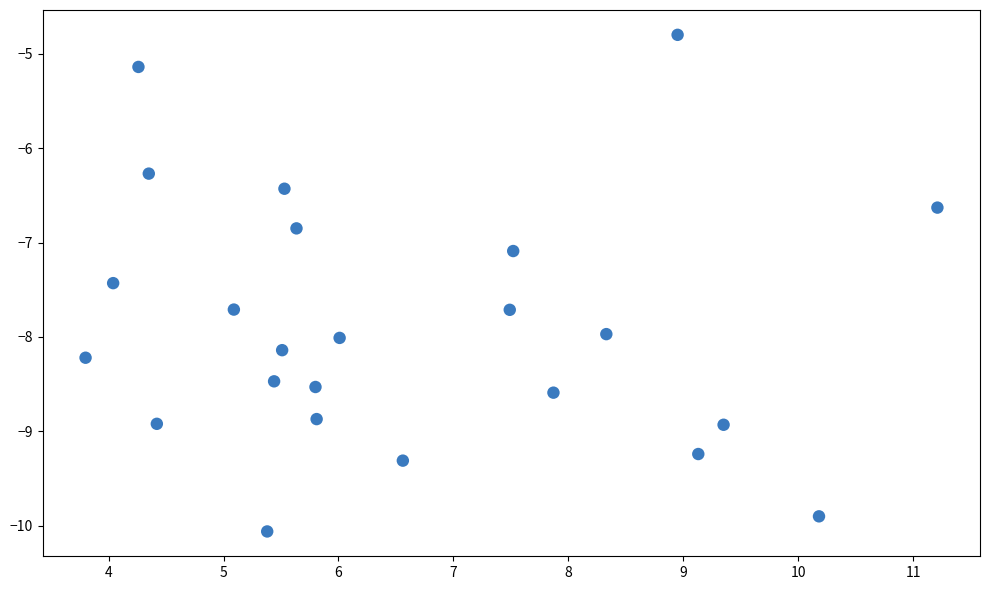

What is the range of X values (max minus min)?

7.4